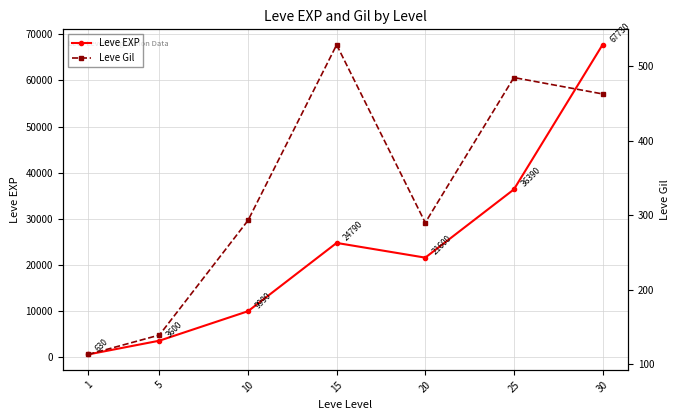

Reading left to right, what are all the values shown in this chart?

Leve EXP: 1=630	5=3600	10=9990	15=24790	20=21600	25=36390	30=67730
Leve Gil: 1=113	5=139	10=293	15=529	20=290	25=485	30=463